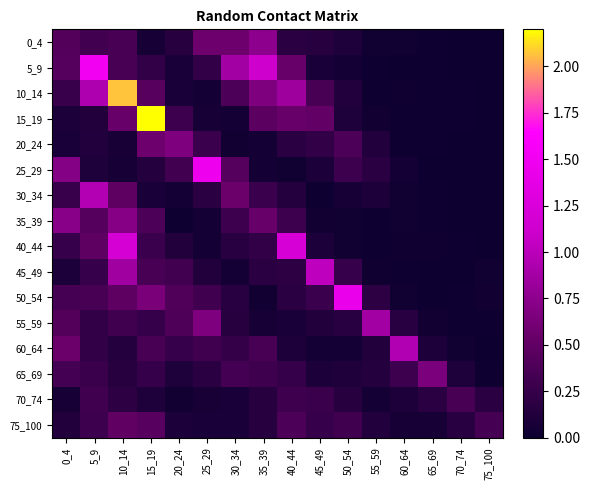

What is the total value across all series at 25_29?

4.7